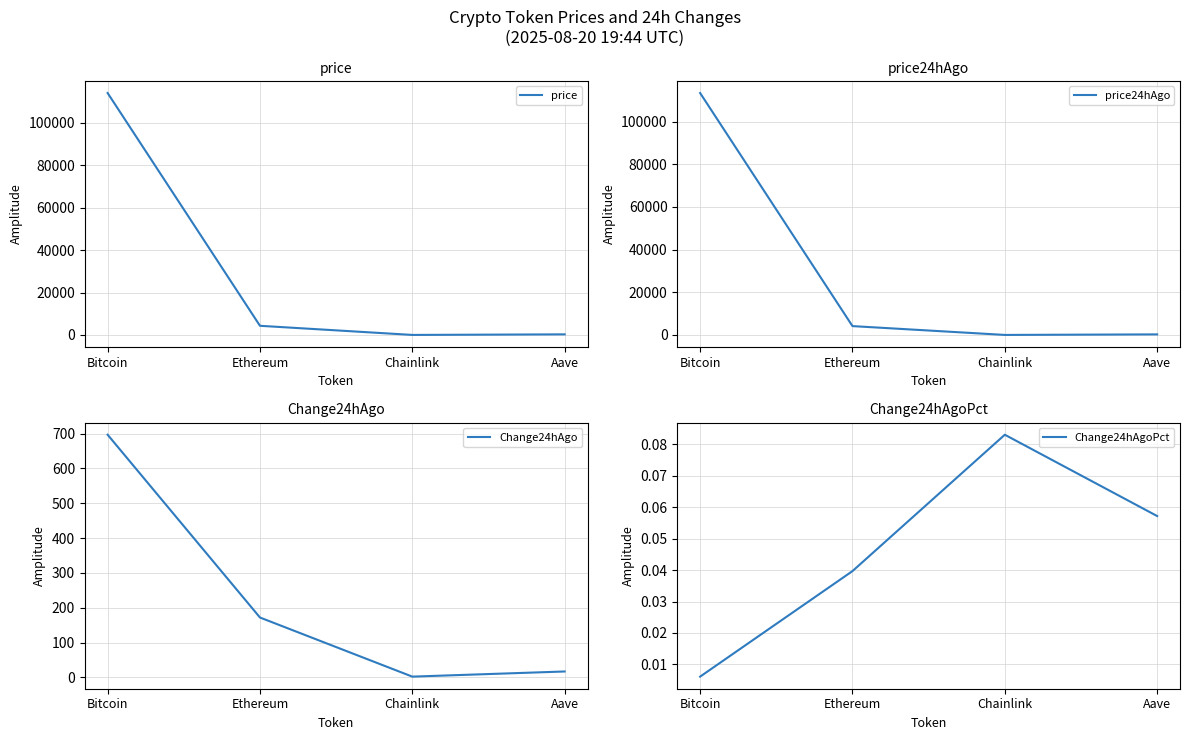

Is the value of price at Bitcoin greater than the value of Change24hAgo at Bitcoin?

Yes